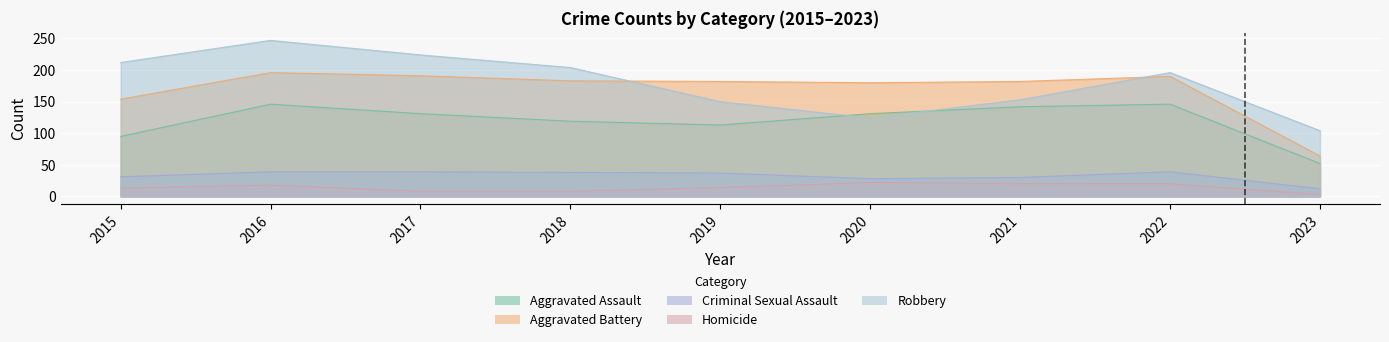

How many values in the Robbery series exceed 196?

4